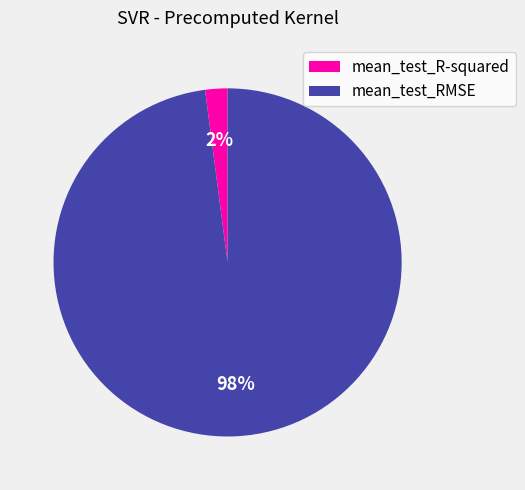

Count the number of slices in the pie.

2